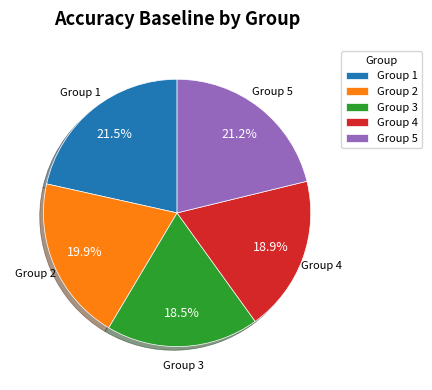

What portion of the pie excludes Group 5?

78.8%